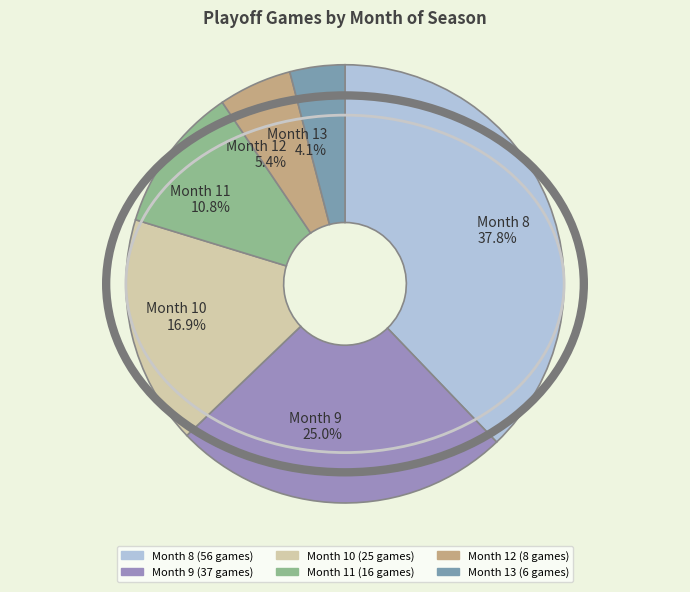

What percentage is NOT represented by Month 10?

83.1%